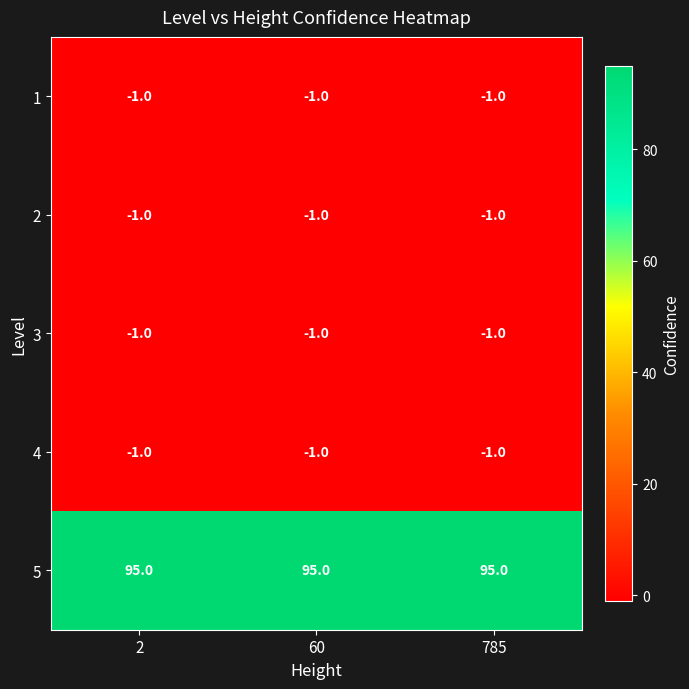

What is the sum of all 2 values?

-3